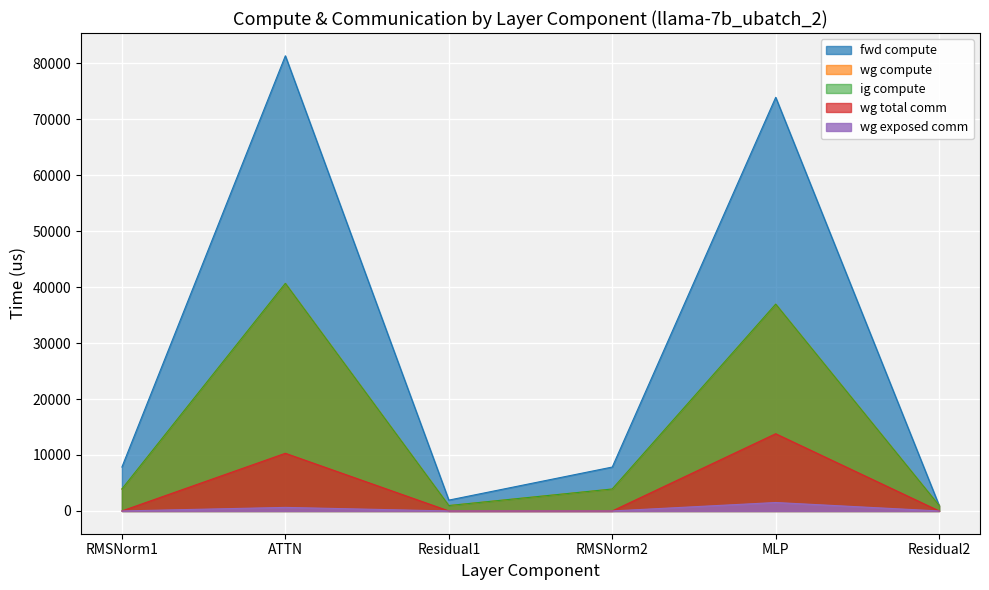

How many values in the wg compute series are below 3923?

2